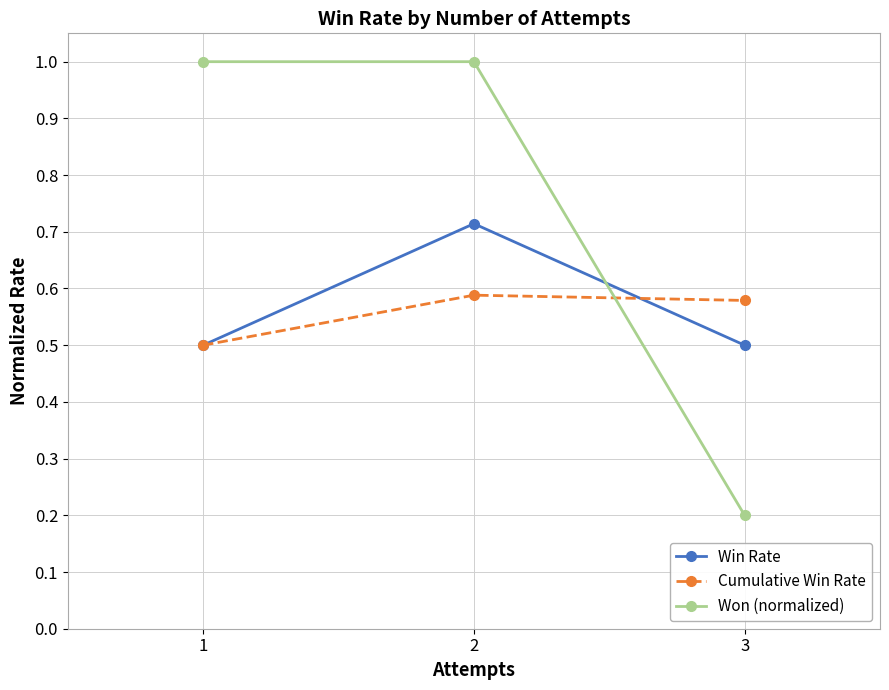

Rank the series by their maximum value, from highest to lowest.

Won (normalized), Win Rate, Cumulative Win Rate